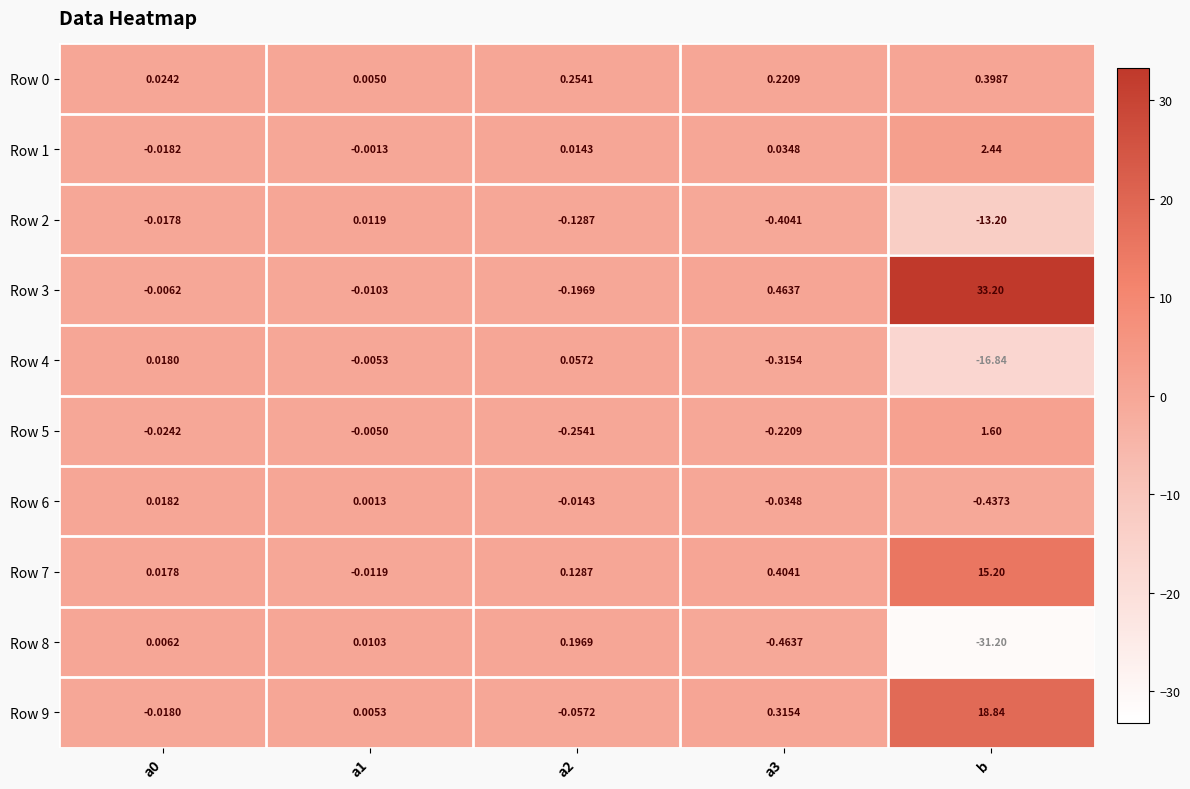

Which category has the lowest value across all series?

b